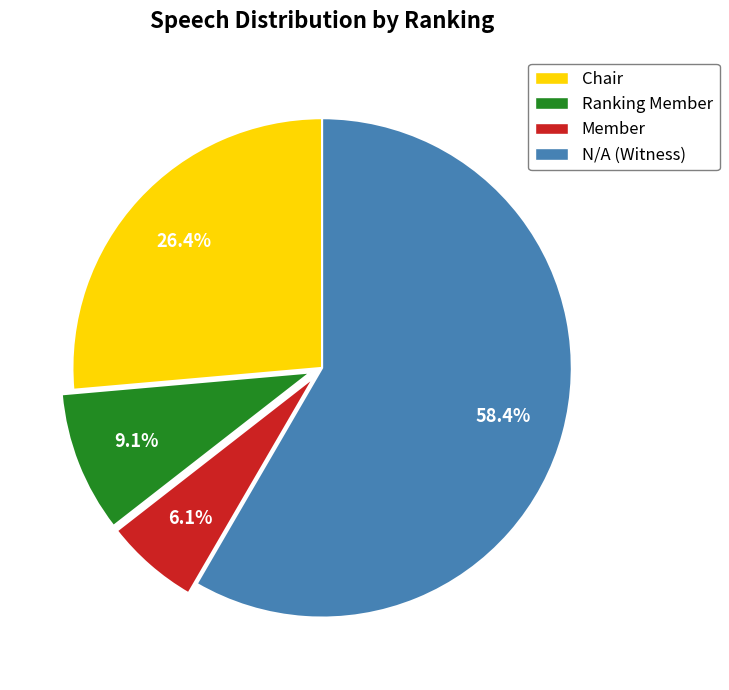

To the nearest percent, what is the difference between the Chair and N/A (Witness) slice percentages?

32%